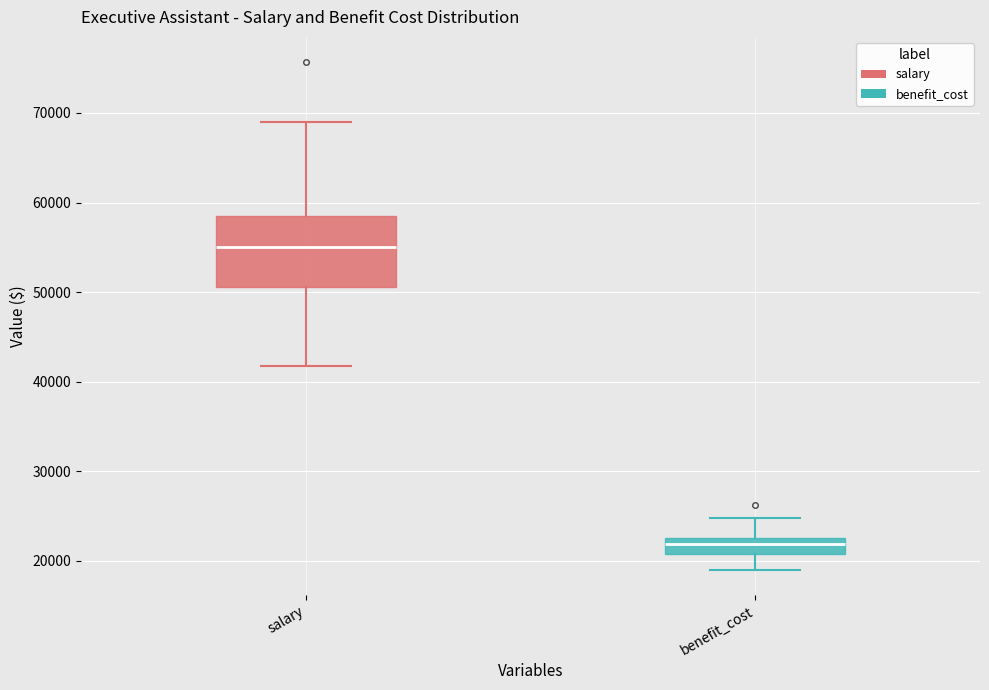

Reading left to right, transcribe this box plot: for each box, give where its median line is, the range the box spans, and where its two whiskers end, as read against the y-axis. The values are not printed on the chart, so give them approximately, as read against the axis.

salary: median 55000, box 51000 to 58000, whiskers 42000 to 69000
benefit_cost: median 22000, box 21000 to 23000, whiskers 19000 to 25000